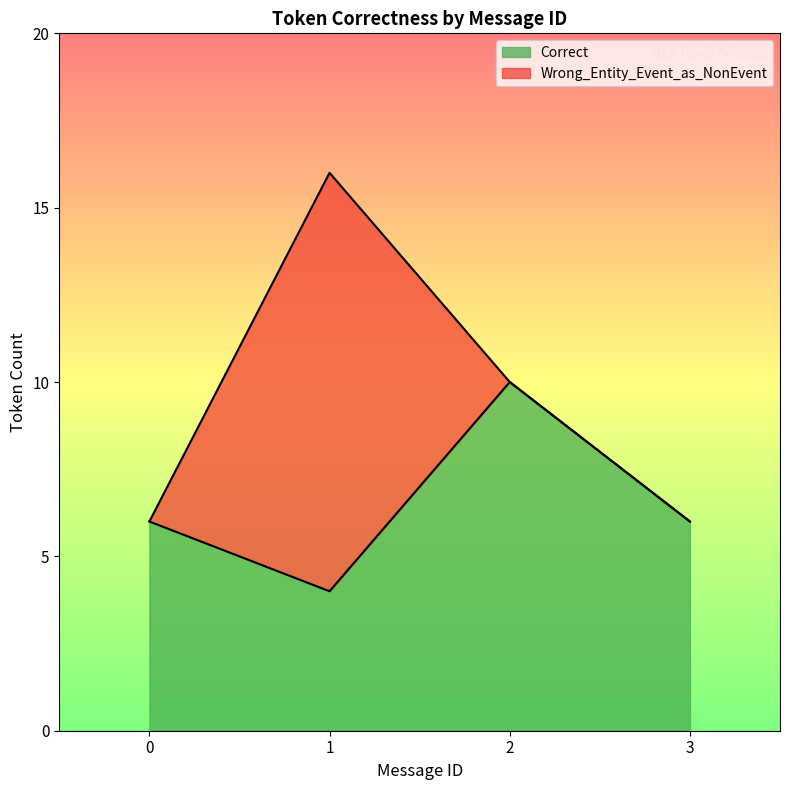

The Correct series shows 5 at 2. True or false?

False